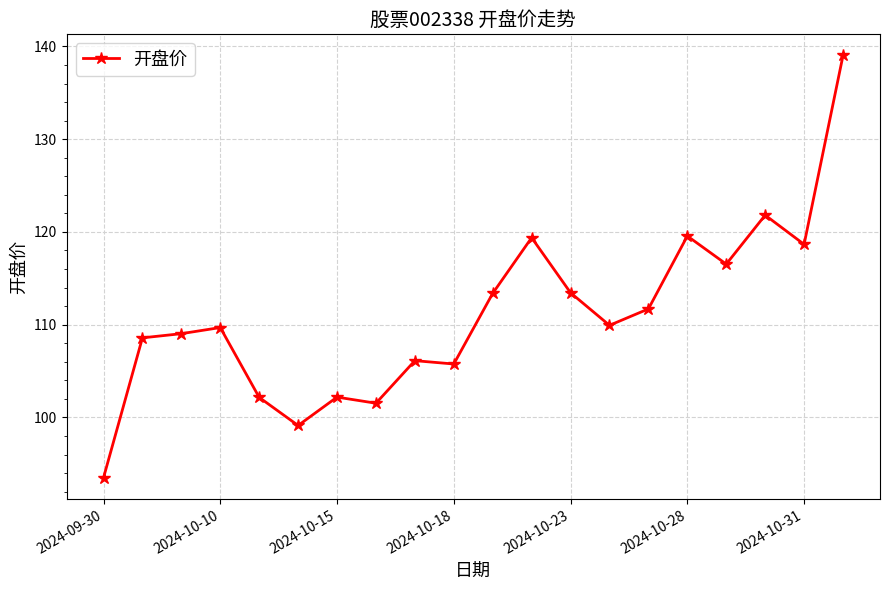

What is the minimum value shown in the chart?

93.5